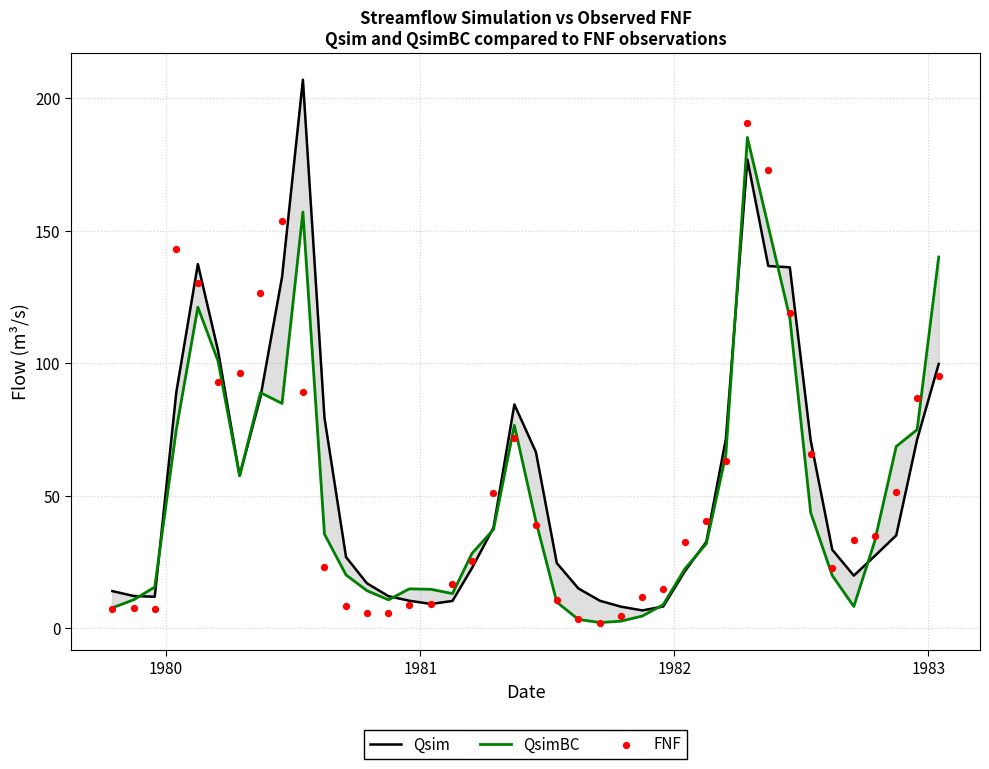

Which series has the largest total across all categories?

Qsim